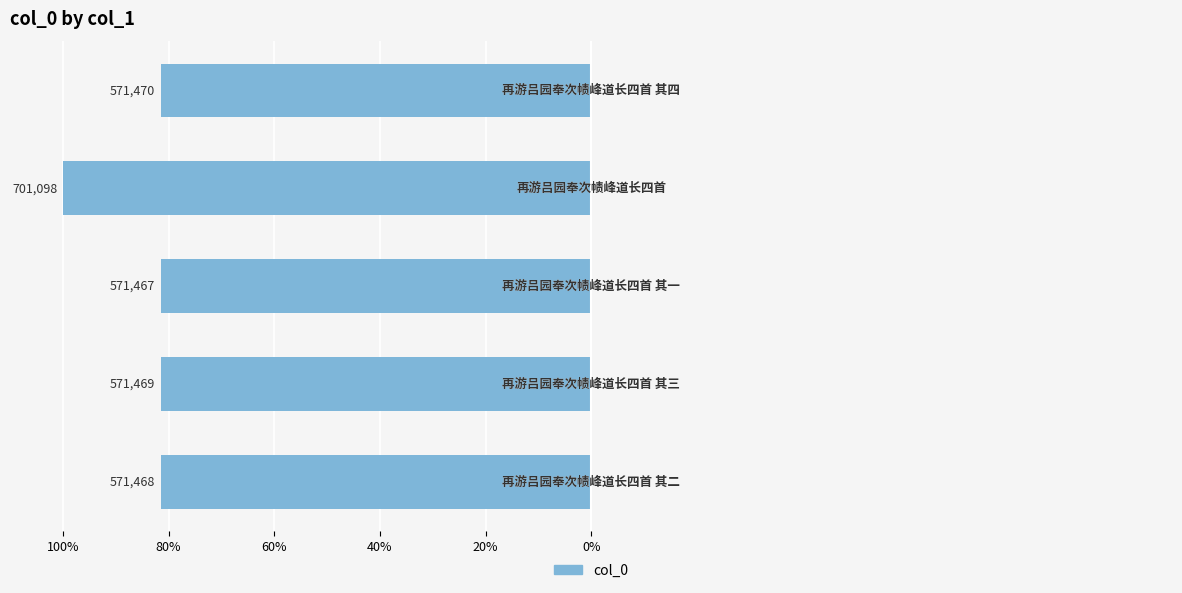

Are the bars horizontal?

Yes